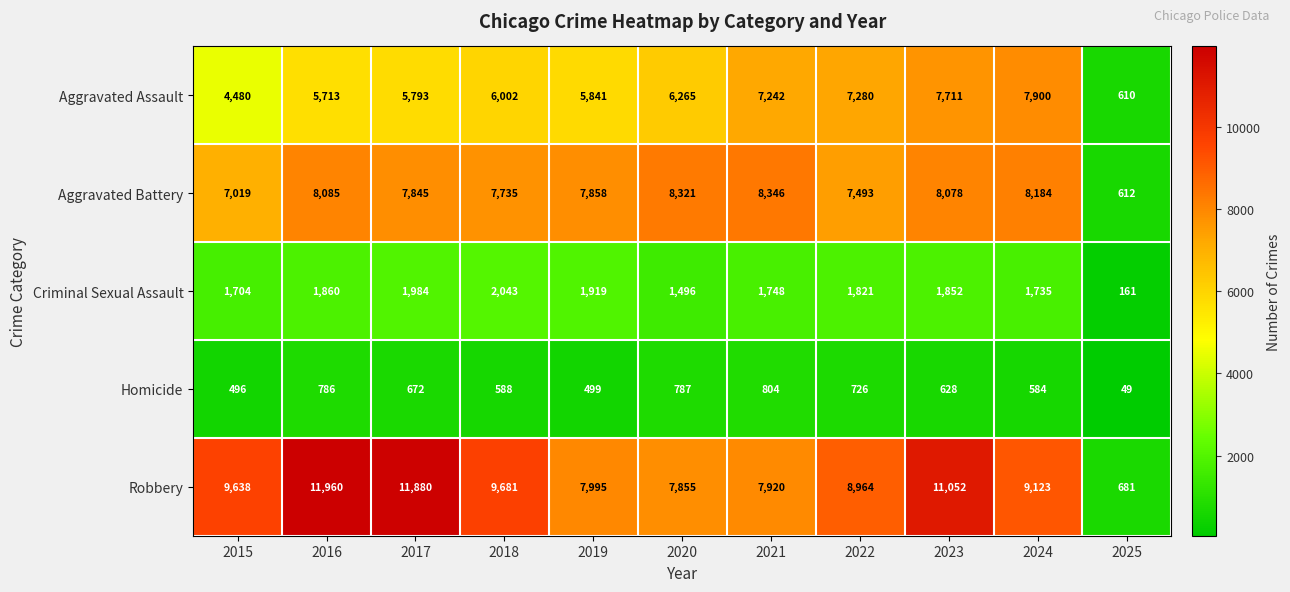

How many data points in Aggravated Battery are less than 7858?

5